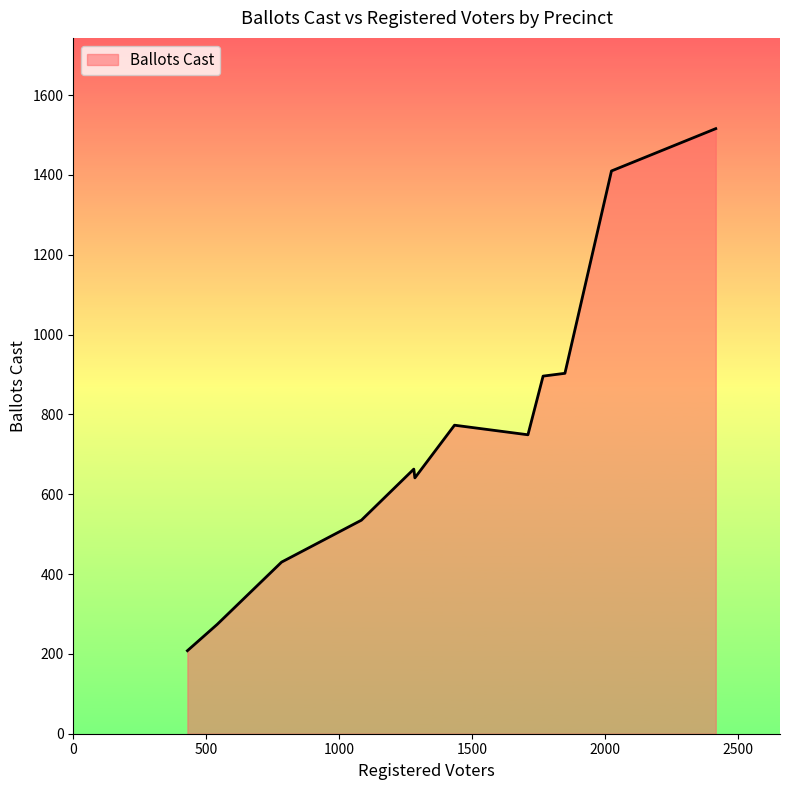

What is the maximum value shown in the chart?

1516